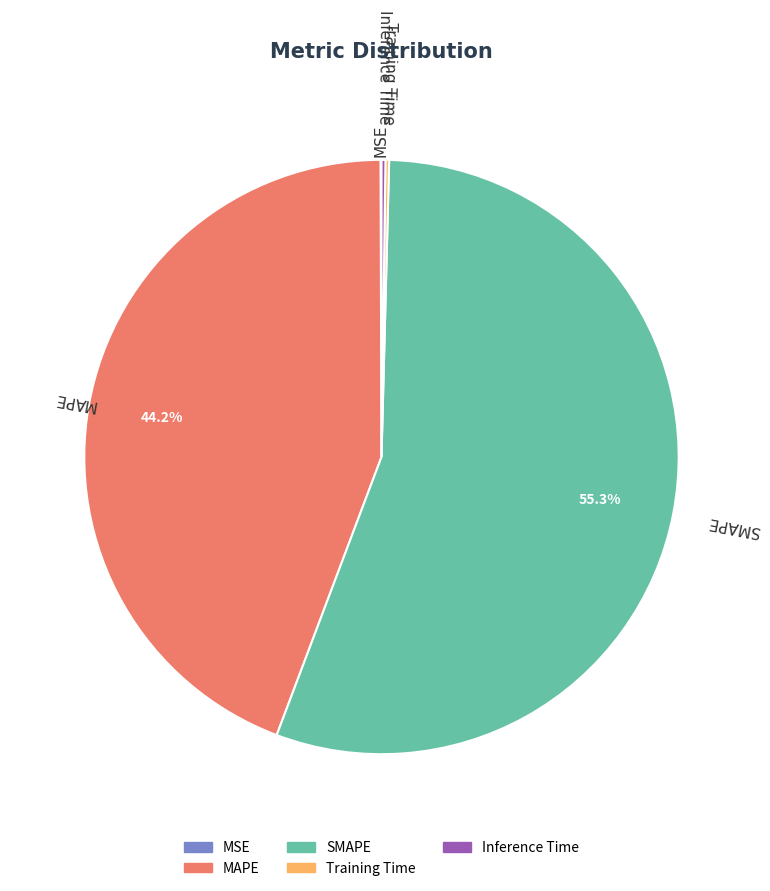

What is the largest slice in the pie chart?

SMAPE